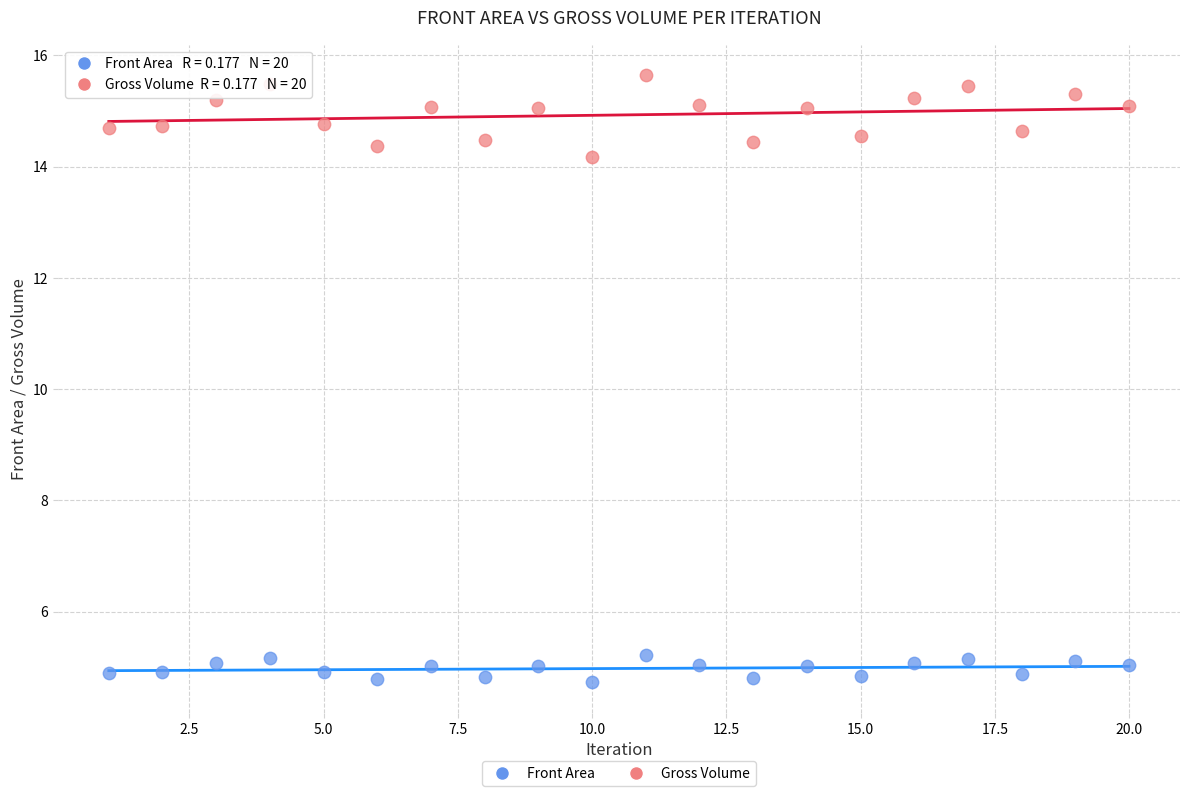

Which series has the largest Y range (max minus min)?

Gross Volume